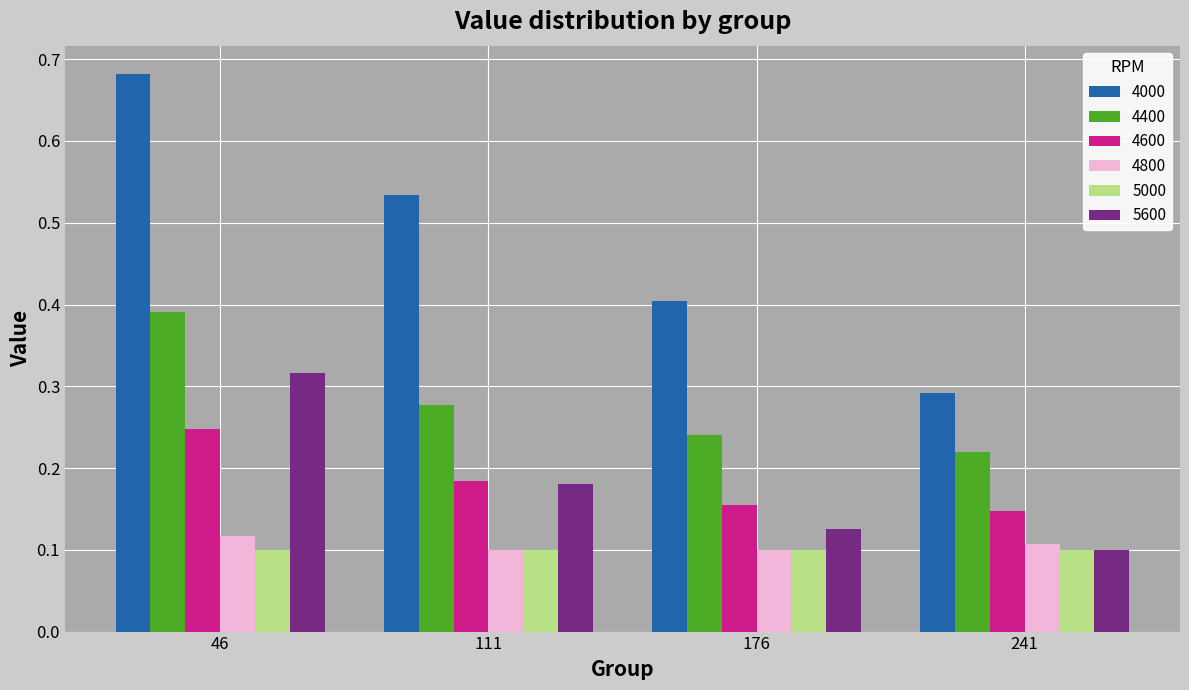

Which series changed the most between 111 and 241?

4000